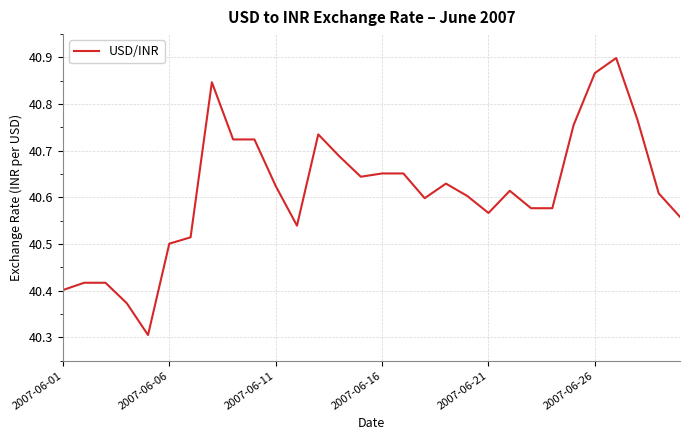

Count the number of categories in the chart.

30